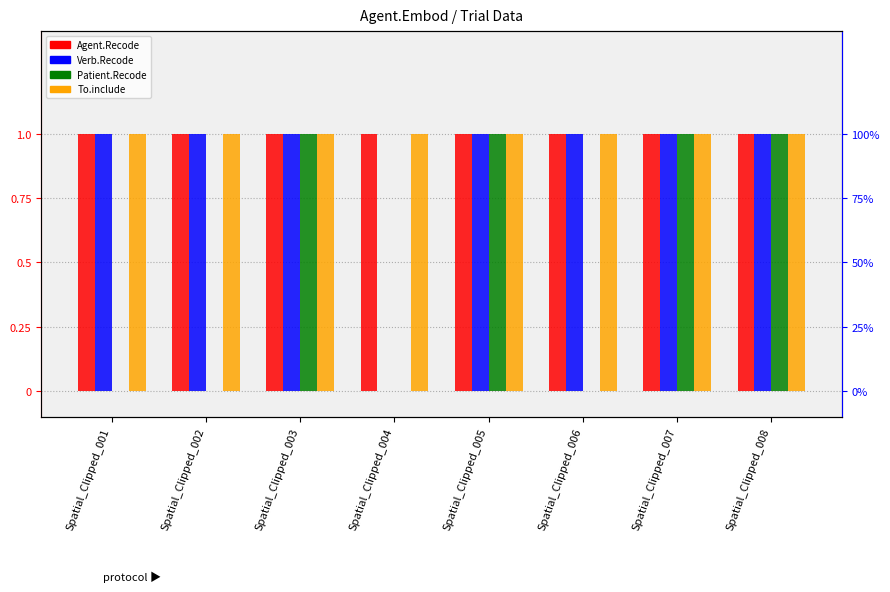

Is it true that Verb.Recode equals 1 at Spatial_Clipped_005?

True